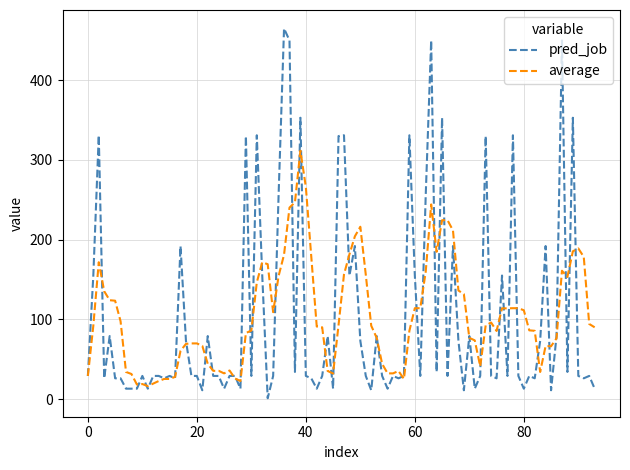

Which series has the widest spread of values?

pred_job